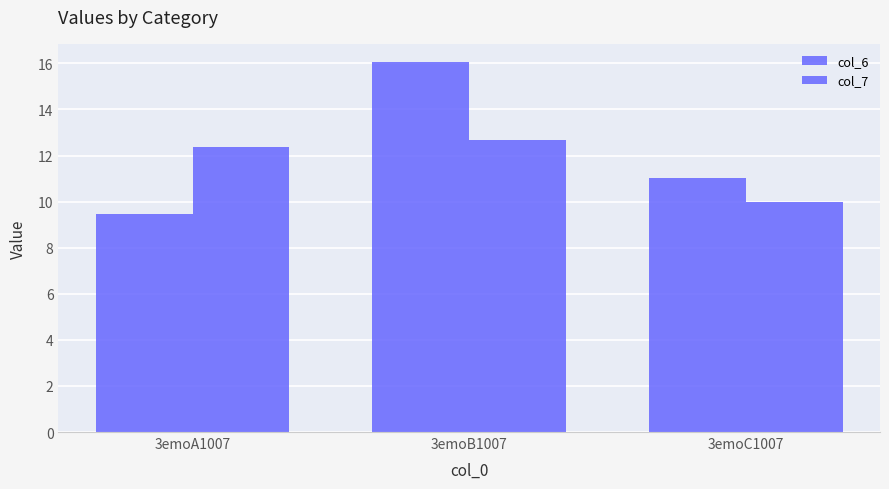

At which category is the sum across all series the highest?

3emoB1007